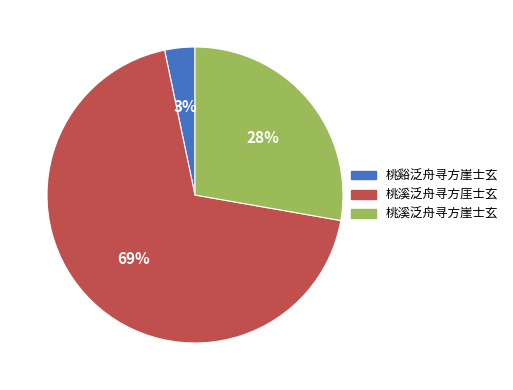

How many slices are in this pie chart?

3